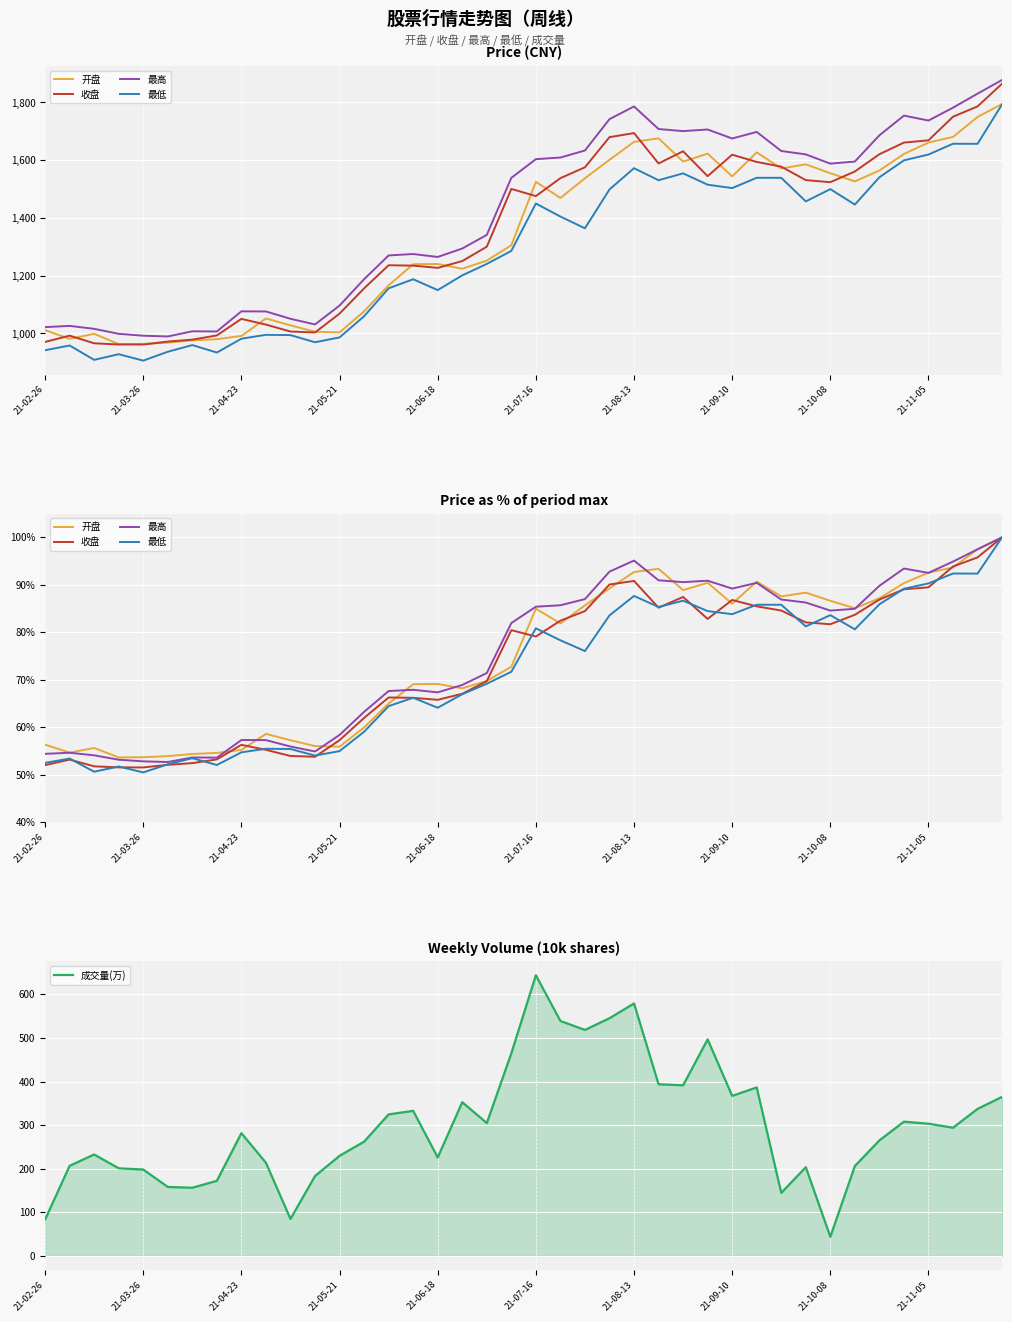

Which category has the lowest value in the 成交量(万) series?

21-10-08